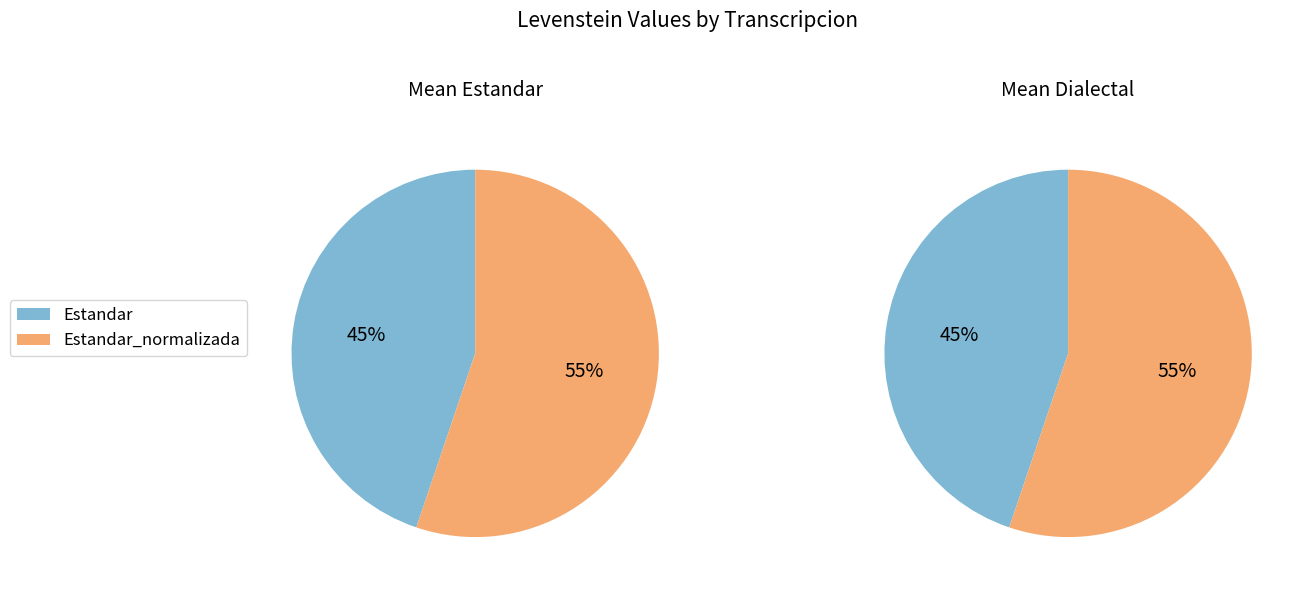

How many slices are in this pie chart?

4